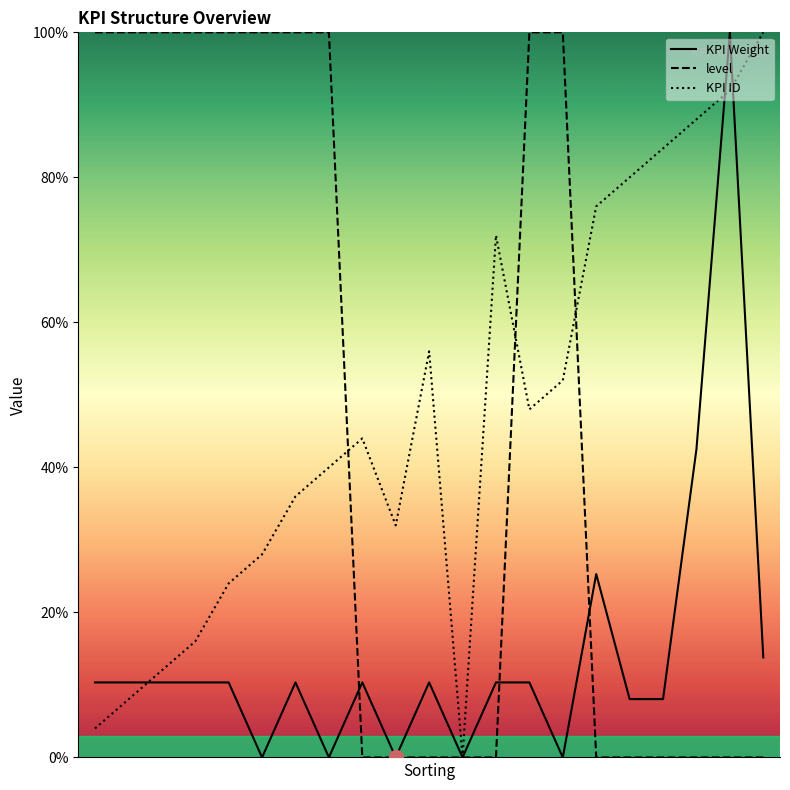

What is the maximum value for KPI ID?

100.0